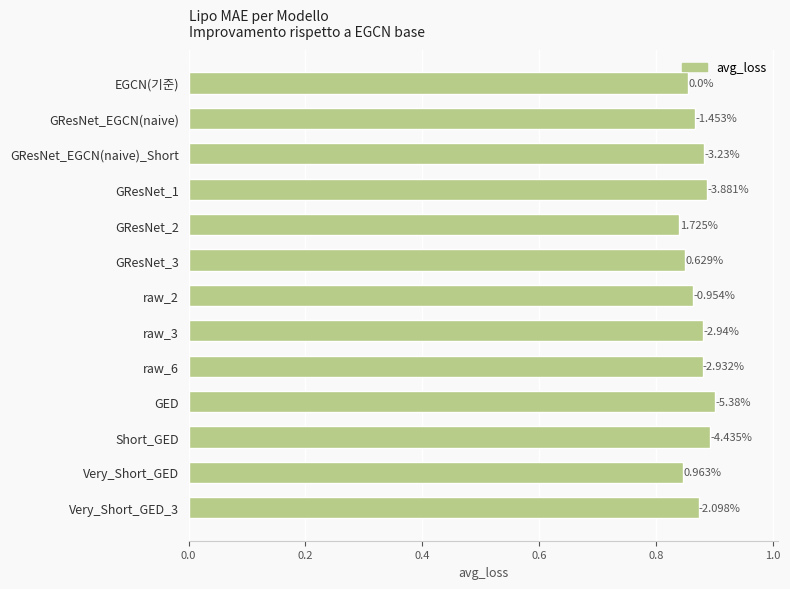

Does the chart contain any negative values?

No